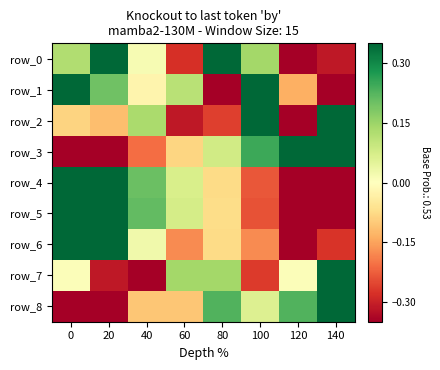

Rank the series at 100 from highest to lowest value.

row_1, row_2, row_3, row_0, row_8, row_6, row_4, row_5, row_7